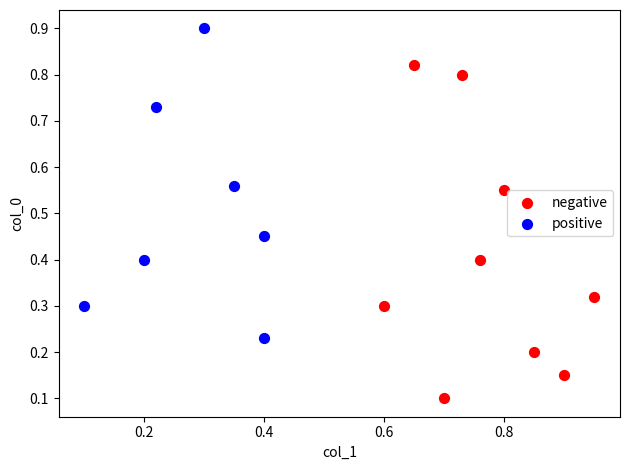

Which series contains the lowest Y value?

negative